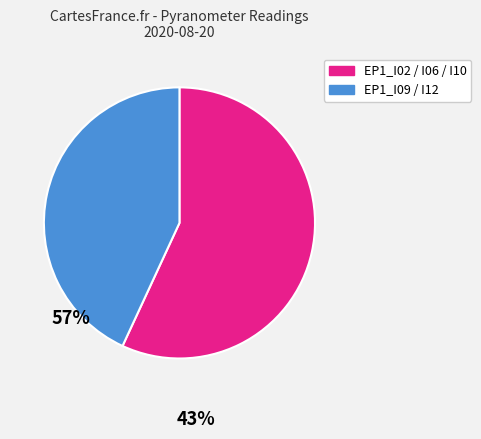

Is there any slice that represents more than half of the pie?

Yes